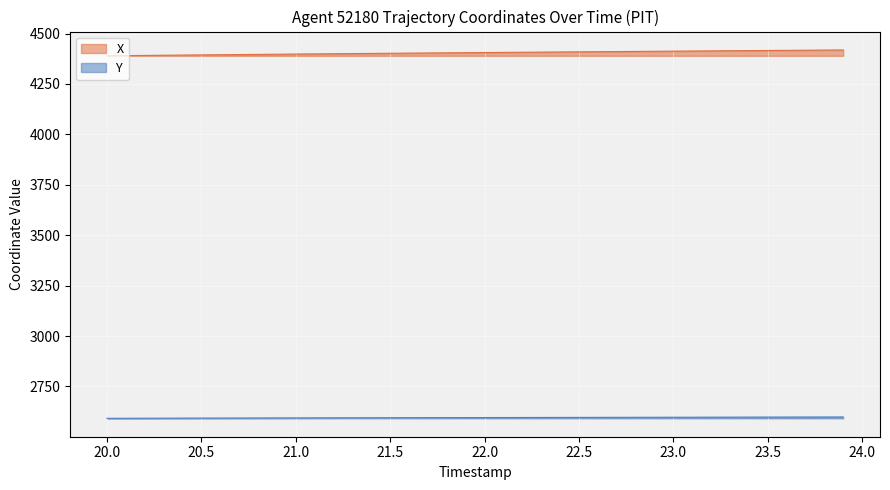

What is the highest value of the X series?

4418.6